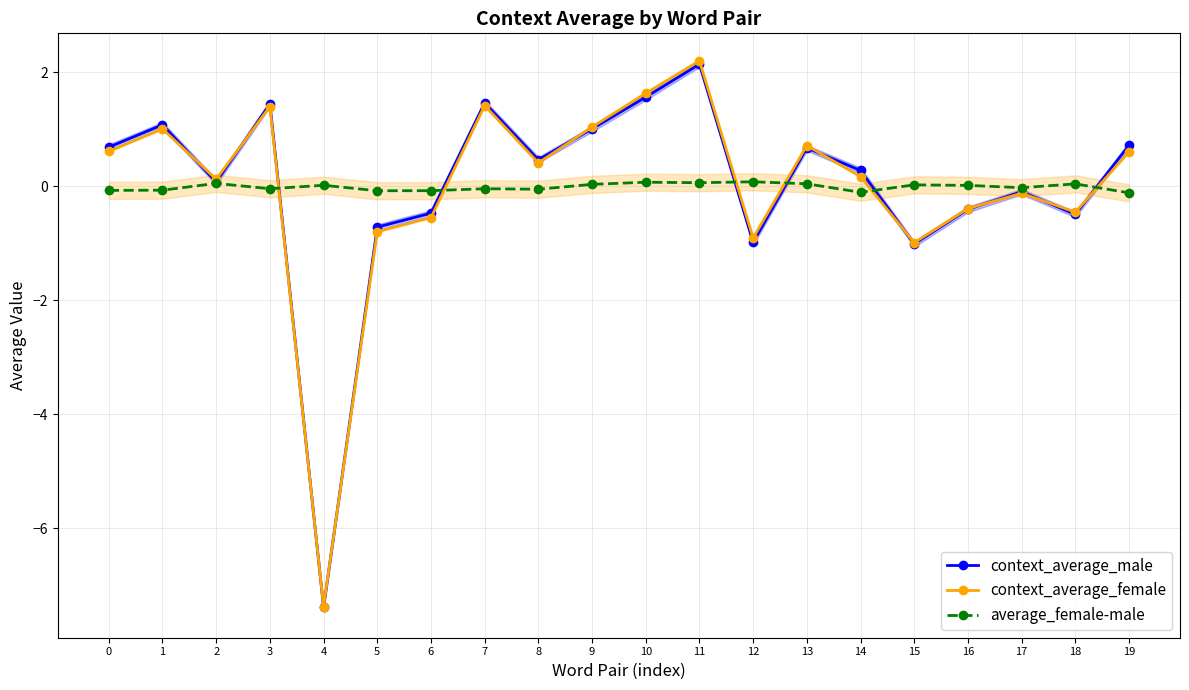

How many values in the context_average_female series exceed 0?

12